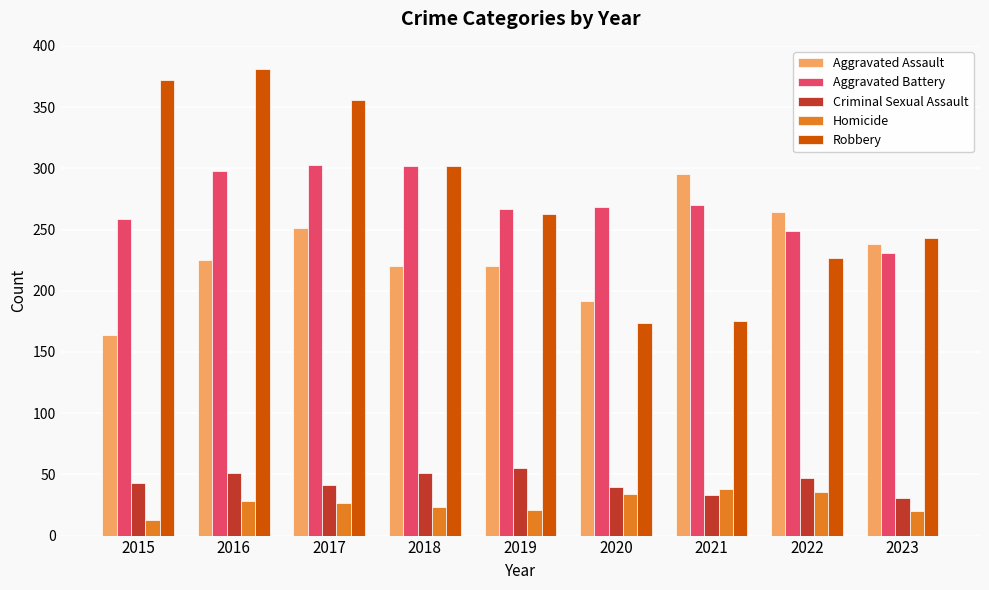

Which series has the widest spread of values?

Robbery